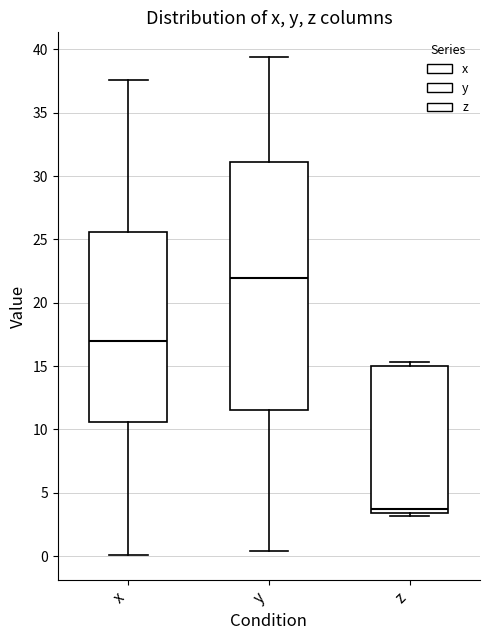

Reading left to right, transcribe this box plot: for each box, give where its median line is, the range the box spans, and where its two whiskers end, as read against the y-axis. The values are not printed on the chart, so give them approximately, as read against the axis.

x: median 17.0, box 10.5 to 25.5, whiskers 0.0 to 37.5
y: median 22.0, box 11.5 to 31.0, whiskers 0.5 to 39.5
z: median 3.5 (just above the box's lower edge), box 3.5 to 15.0, whiskers 3.0 to 15.5